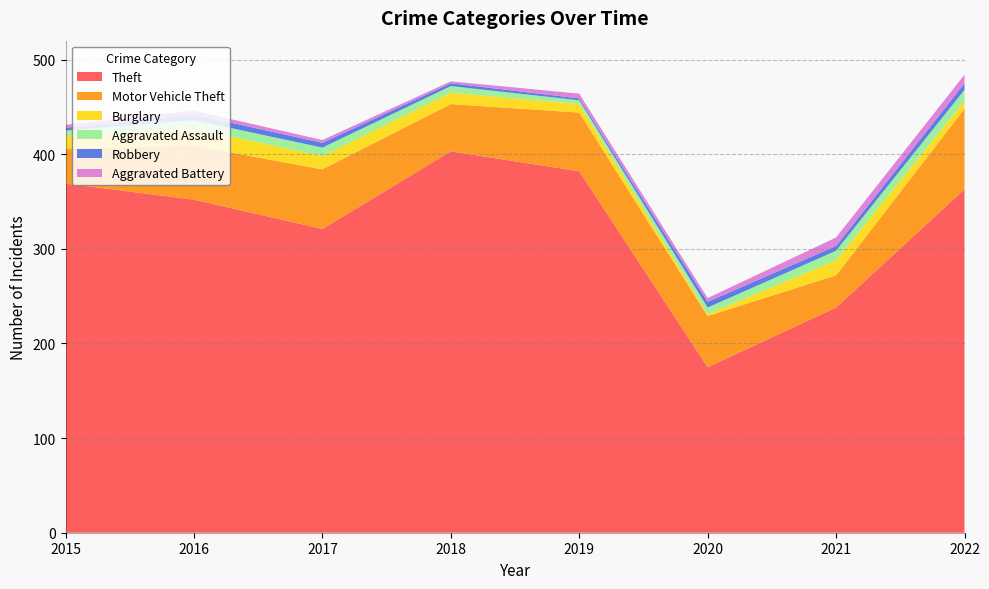

Reading right to left, transcribe all the data shown in this chart.

Theft: 2022=363	2021=238	2020=175	2019=382	2018=403	2017=321	2016=352	2015=369
Motor Vehicle Theft: 2022=85	2021=34	2020=54	2019=62	2018=50	2017=63	2016=57	2015=37
Burglary: 2022=8	2021=16	2020=2	2019=9	2018=12	2017=14	2016=18	2015=13
Aggravated Assault: 2022=12	2021=10	2020=7	2019=4	2018=7	2017=9	2016=9	2015=6
Robbery: 2022=7	2021=5	2020=6	2019=2	2018=3	2017=5	2016=6	2015=3
Aggravated Battery: 2022=9	2021=9	2020=4	2019=5	2018=2	2017=3	2016=4	2015=3